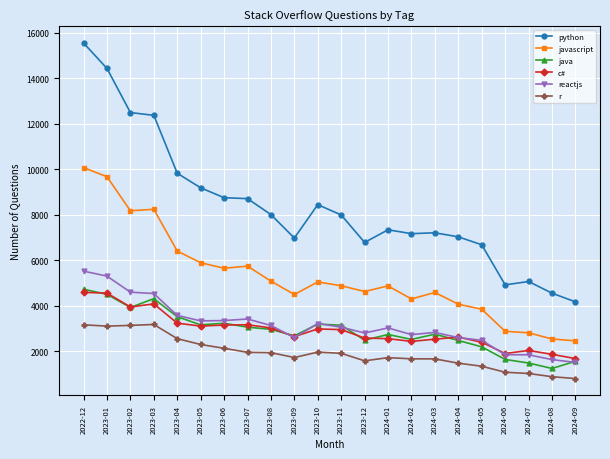

At which label is javascript closest to 6260?

2023-04